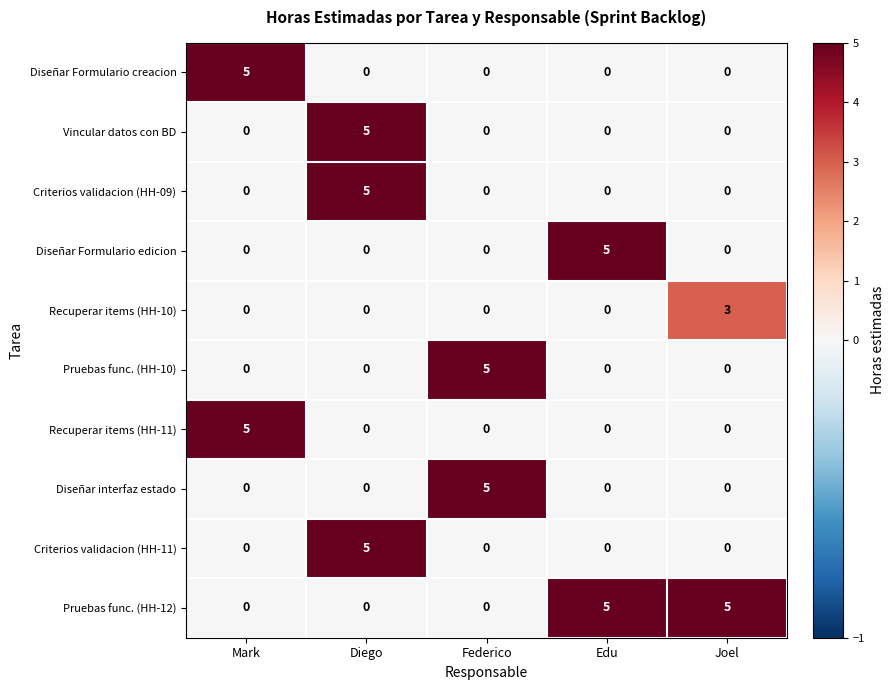

What is the difference between the maximum and second lowest values in the Criterios validacion (HH-11) series?

5